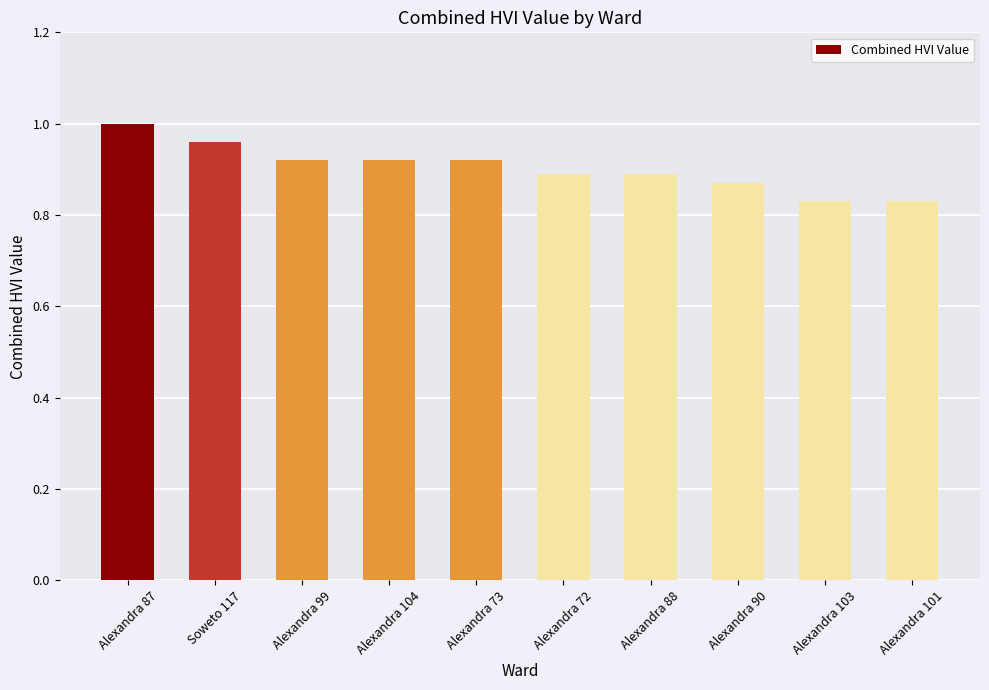

Which category has the highest value across all series?

Alexandra 87